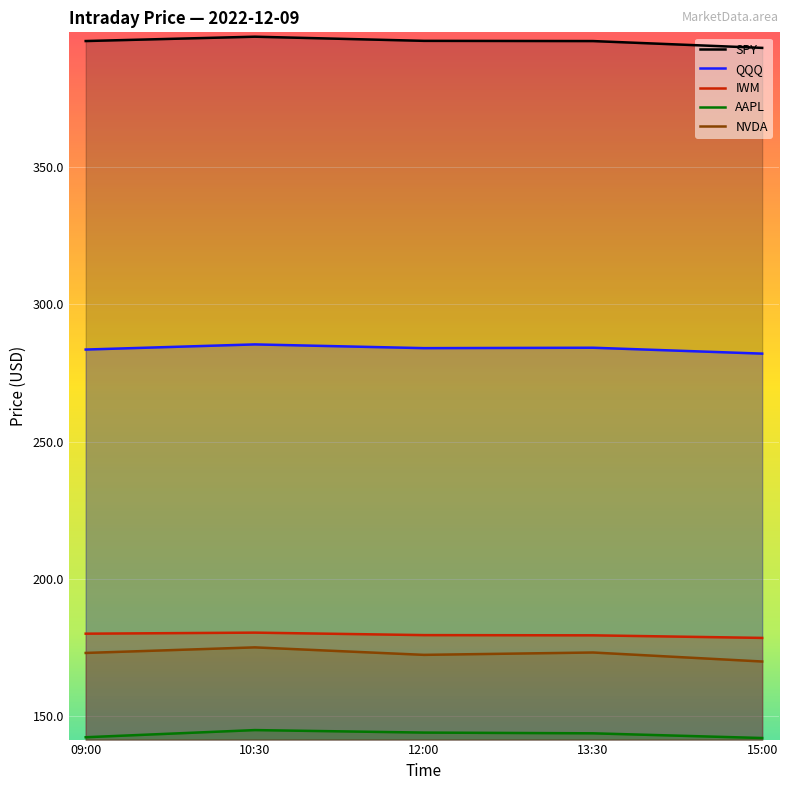

What is the lowest value of the QQQ series?

282.0